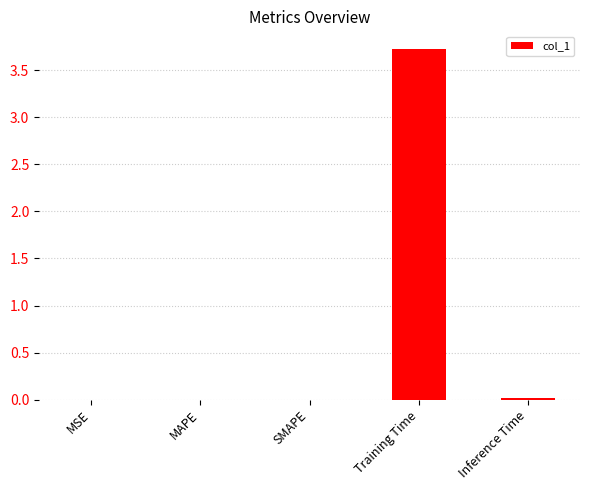

At which category does the chart reach its peak across all series?

Training Time